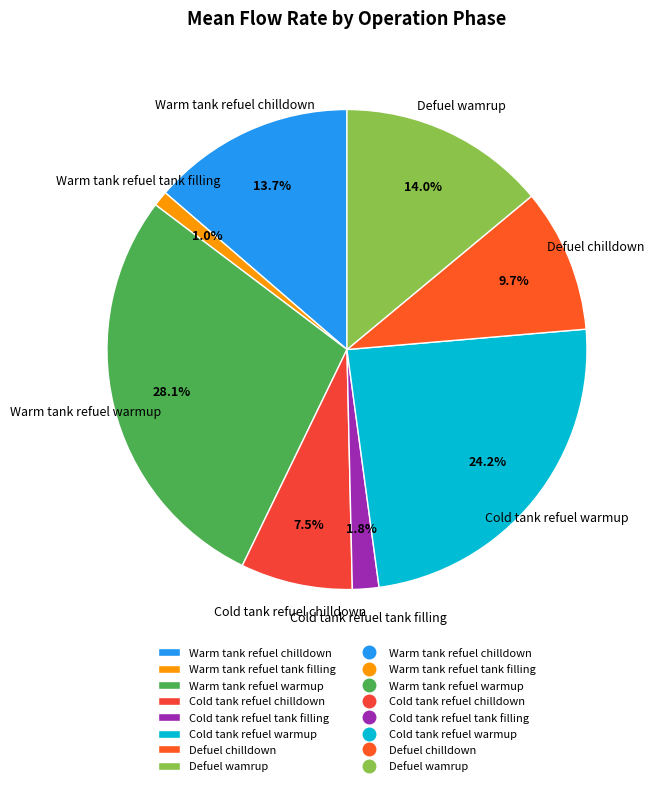

Between Warm tank refuel chilldown and Cold tank refuel chilldown, which is larger?

Warm tank refuel chilldown